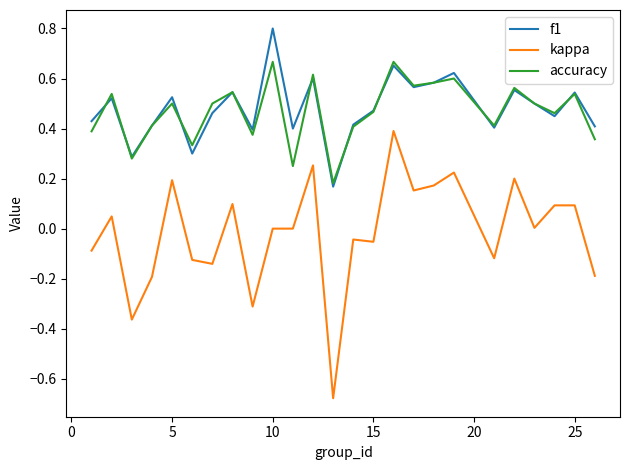

True or false: kappa and f1 intersect in this chart.

False